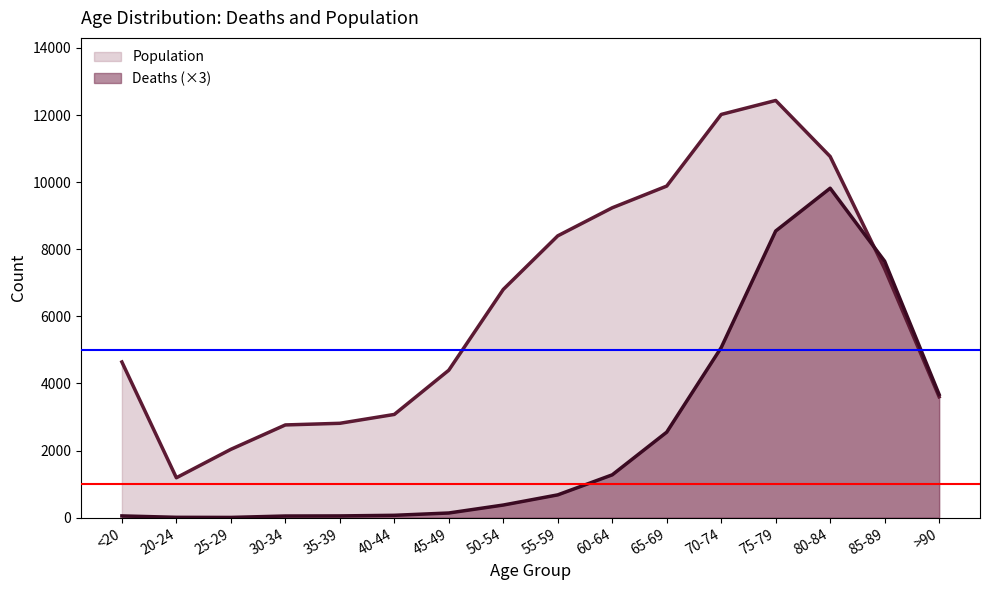

Reading left to right, list all the values displayed in this chart.

Deaths: 54	12	9	51	54	72	141	378	681	1278	2550	5070	8544	9819	7644	3672
Population: 4641	1191	2038	2765	2814	3078	4396	6803	8400	9236	9883	12018	12434	10764	7417	3604